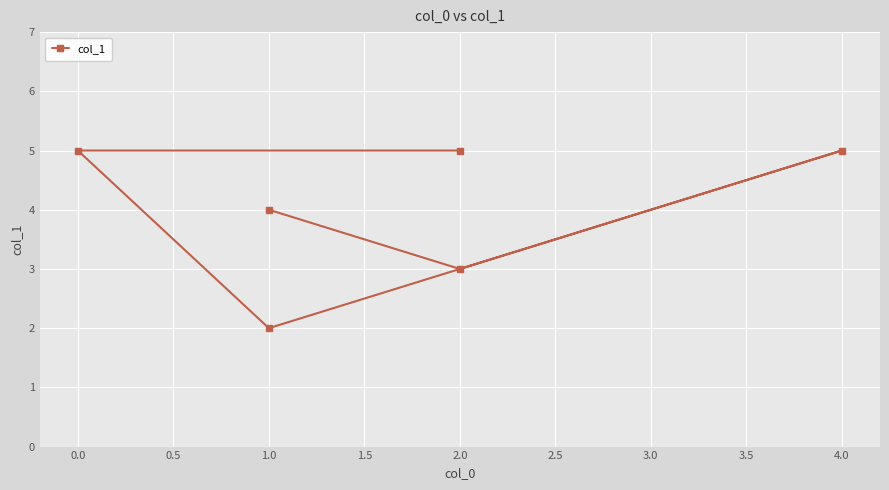

What is the sum of the values at 1.0 and 2.0?

7